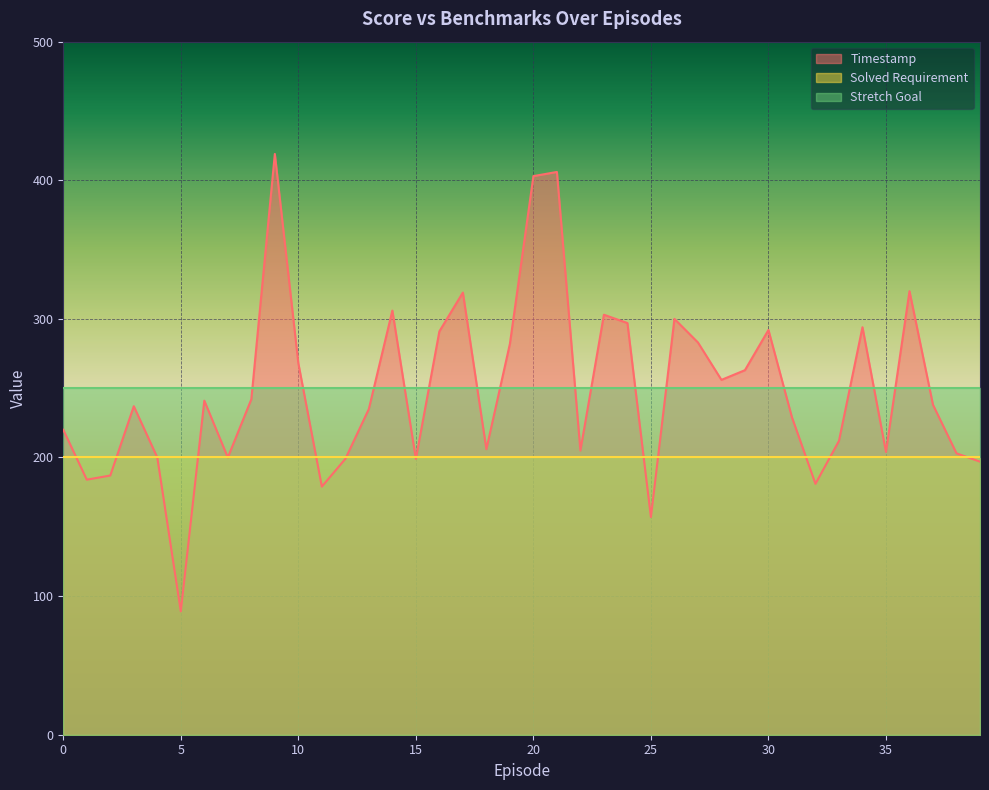

What is the value of the Stretch Goal point at the 32nd from the left?

250